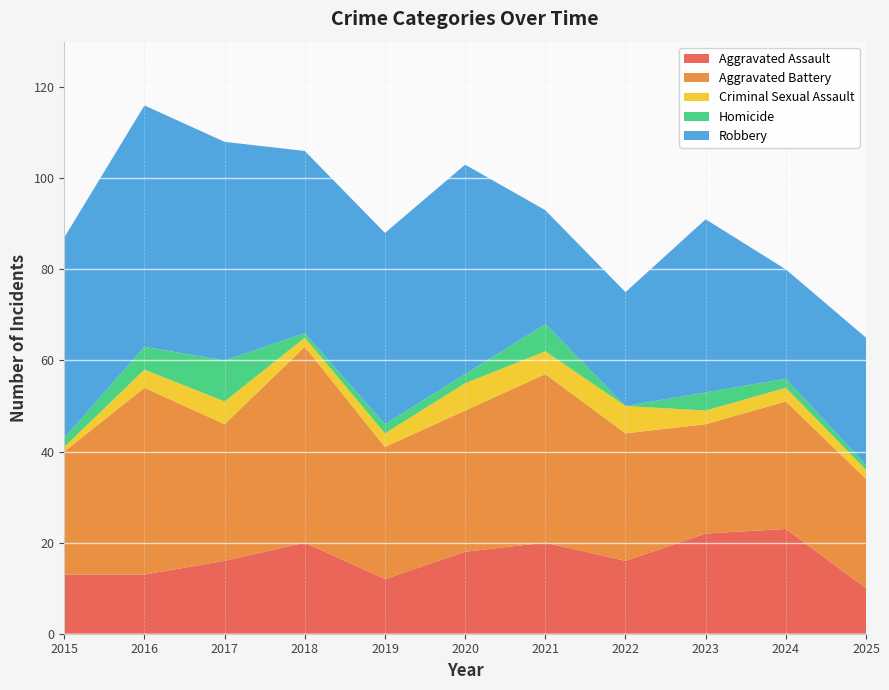

Reading left to right, what are all the values shown in this chart?

Aggravated Assault: 13	13	16	20	12	18	20	16	22	23	10
Aggravated Battery: 27	41	30	43	29	31	37	28	24	28	24
Criminal Sexual Assault: 1	4	5	2	3	6	5	6	3	3	2
Homicide: 2	5	9	1	2	2	6	0	4	2	1
Robbery: 44	53	48	40	42	46	25	25	38	24	28